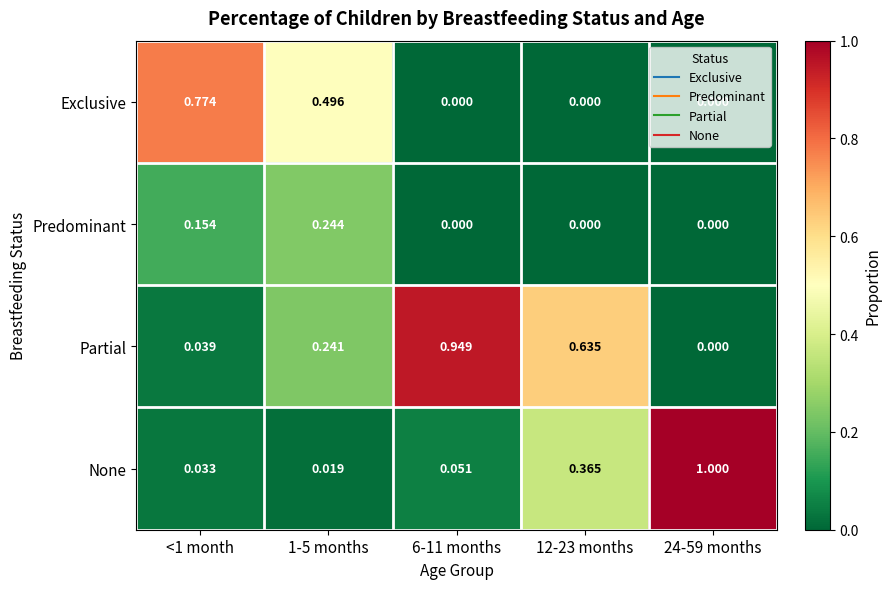

Between <1 month and 6-11 months, which series saw the biggest shift?

Partial